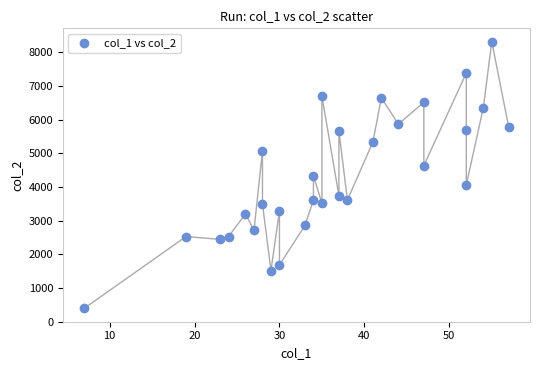

What is the range of Y values (max minus min)?

7920